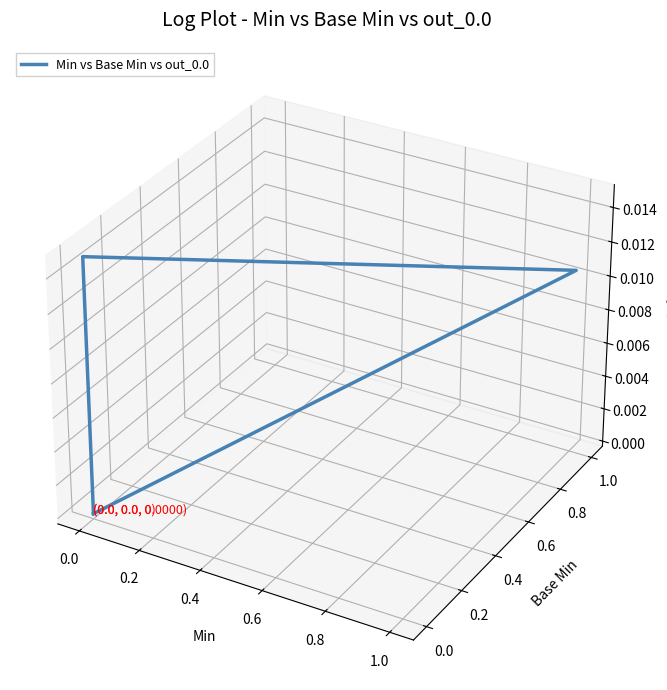

How many data points are less than 0?

2